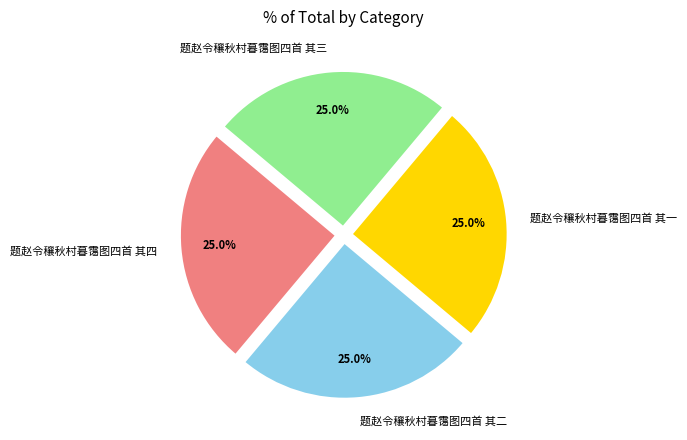

How many slices are in this pie chart?

4